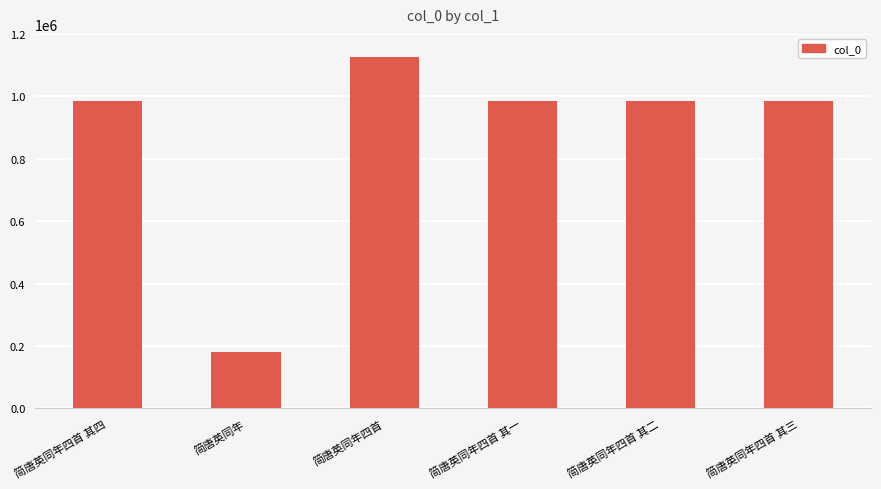

What is the ratio of the value at 简唐英同年四首 其三 to the value at 简唐英同年四首 其二?

1.0